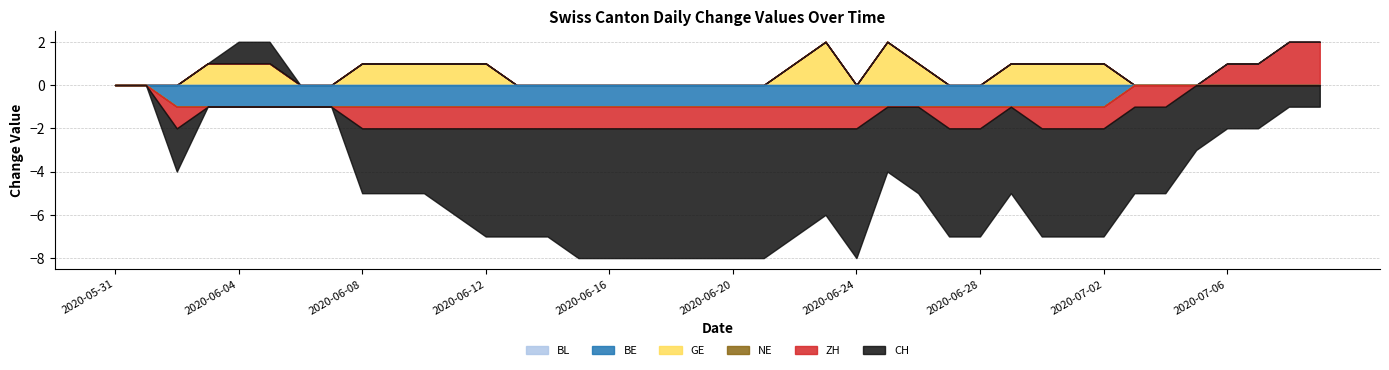

Which category has the highest value in the CH series?

2020-06-04